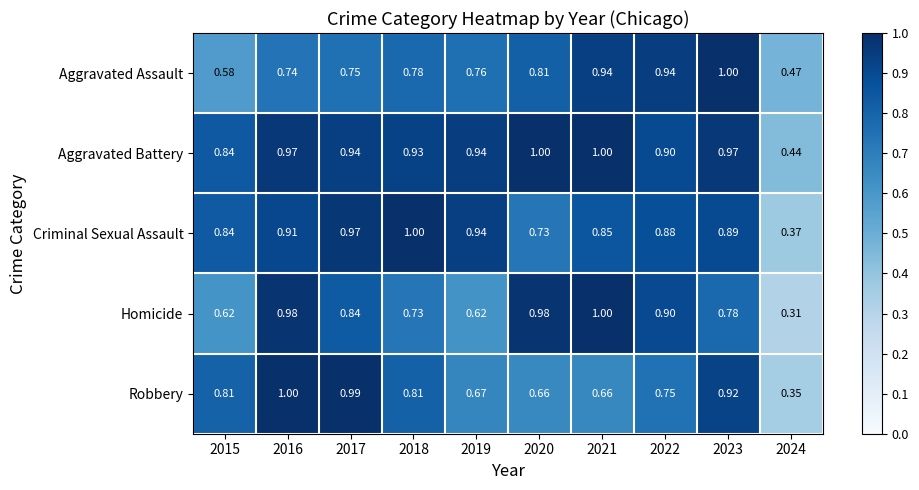

Which series has the largest total across all categories?

Aggravated Battery